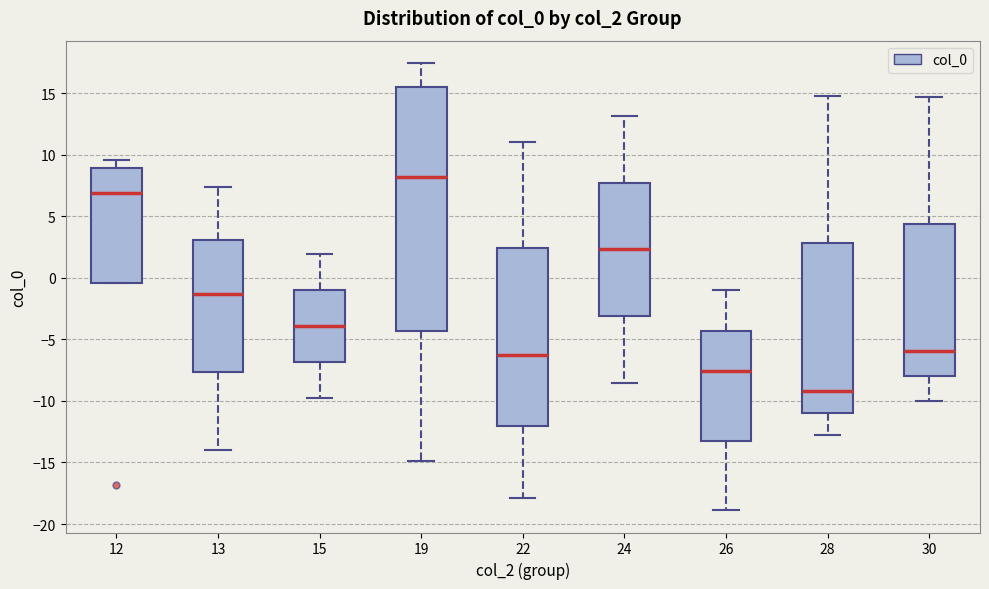

Where does the lower whisker of the box at x = 28 end on the y-axis? The values are not printed on the chart, so give them approximately, as read against the axis.

-13.0